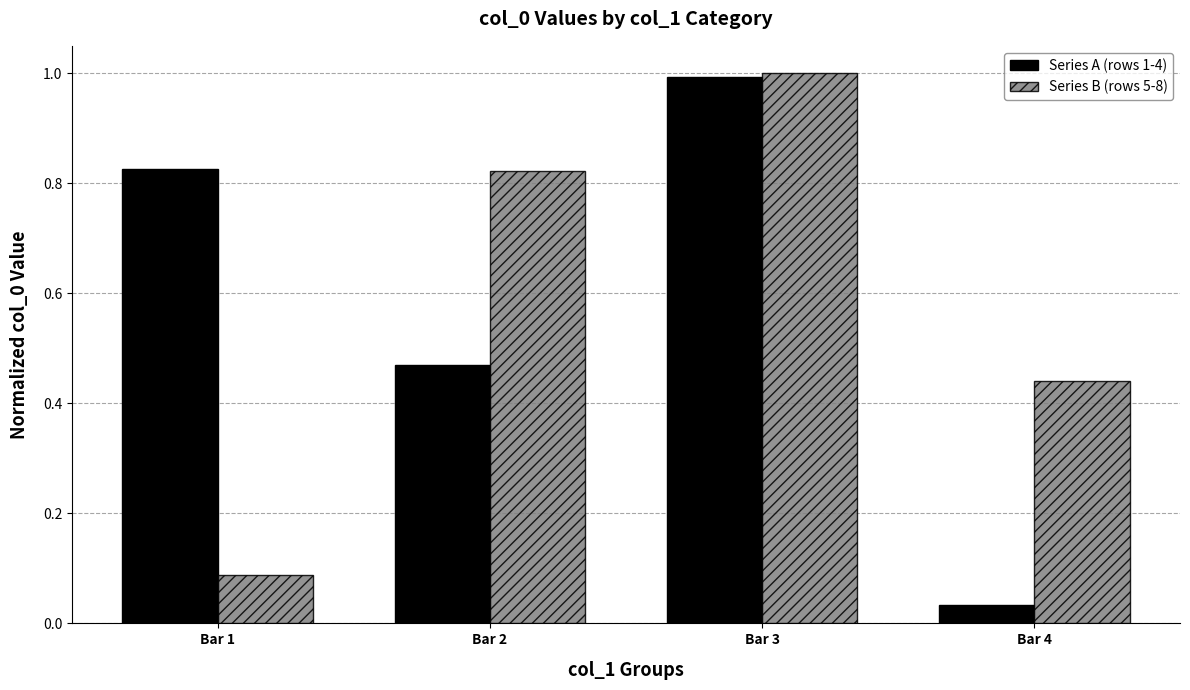

How many categories are shown in the chart?

4